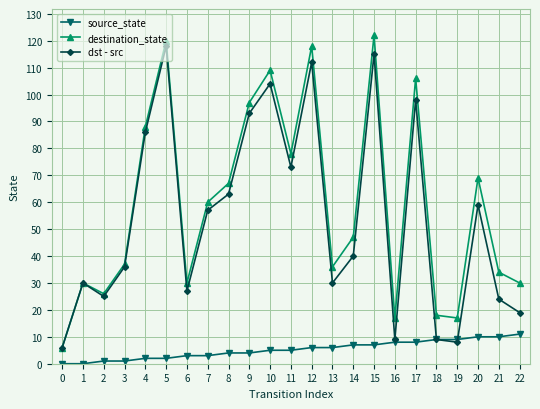

How many data points in dst - src are less than 40?

11